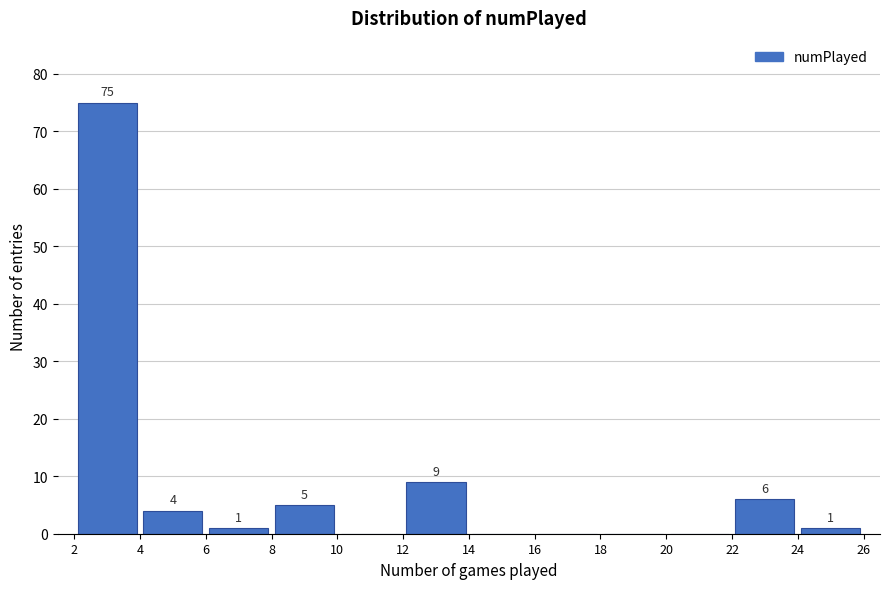

Over which range of the x-axis is the bar tallest?

2 to 4